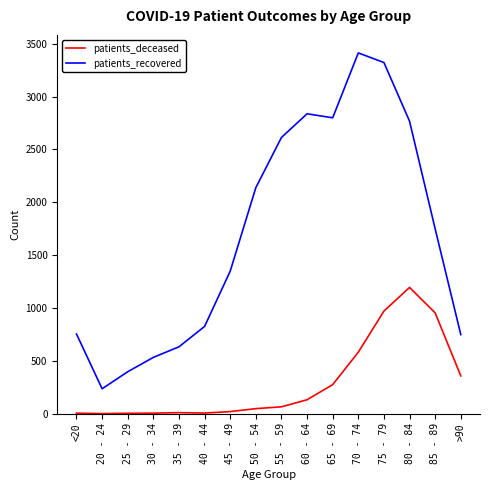

Rank the series at 30 - 34 from lowest to highest value.

patients_deceased, patients_recovered